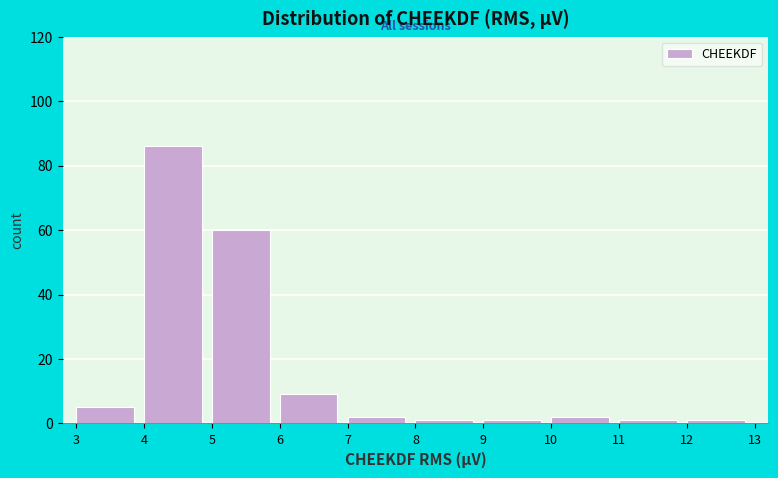

Reading left to right, transcribe this chart: for each bar, give the range it covers on the x-axis and its height. The values are not printed on the chart, so give them approximately, as read against the axis.

3 to 4: 6
4 to 5: 86
5 to 6: 60
6 to 7: 10
7 to 8: 2
8 to 9: under 2
9 to 10: under 2
10 to 11: 2
11 to 12: under 2
12 to 13: under 2